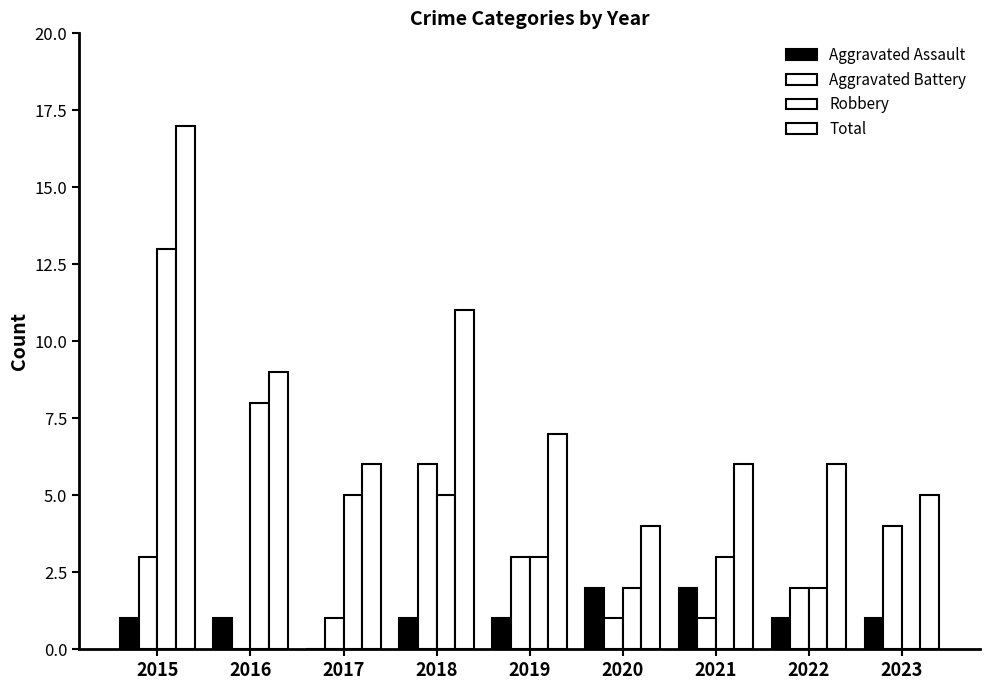

Are the bars grouped side by side (vs. stacked)?

Yes